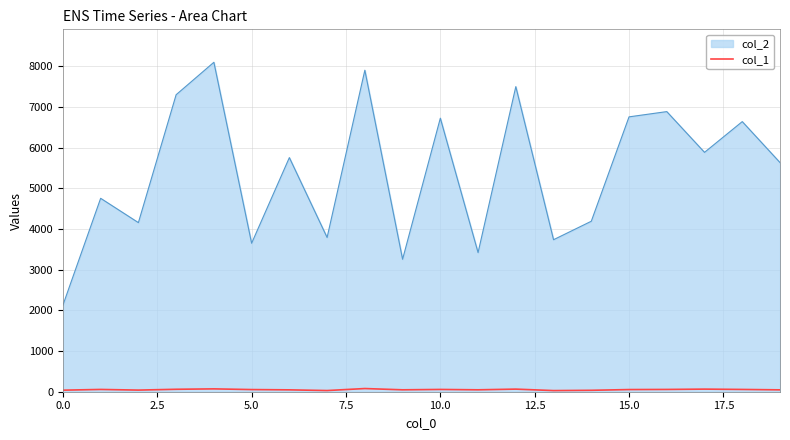

Which series has the largest total across all categories?

col_2